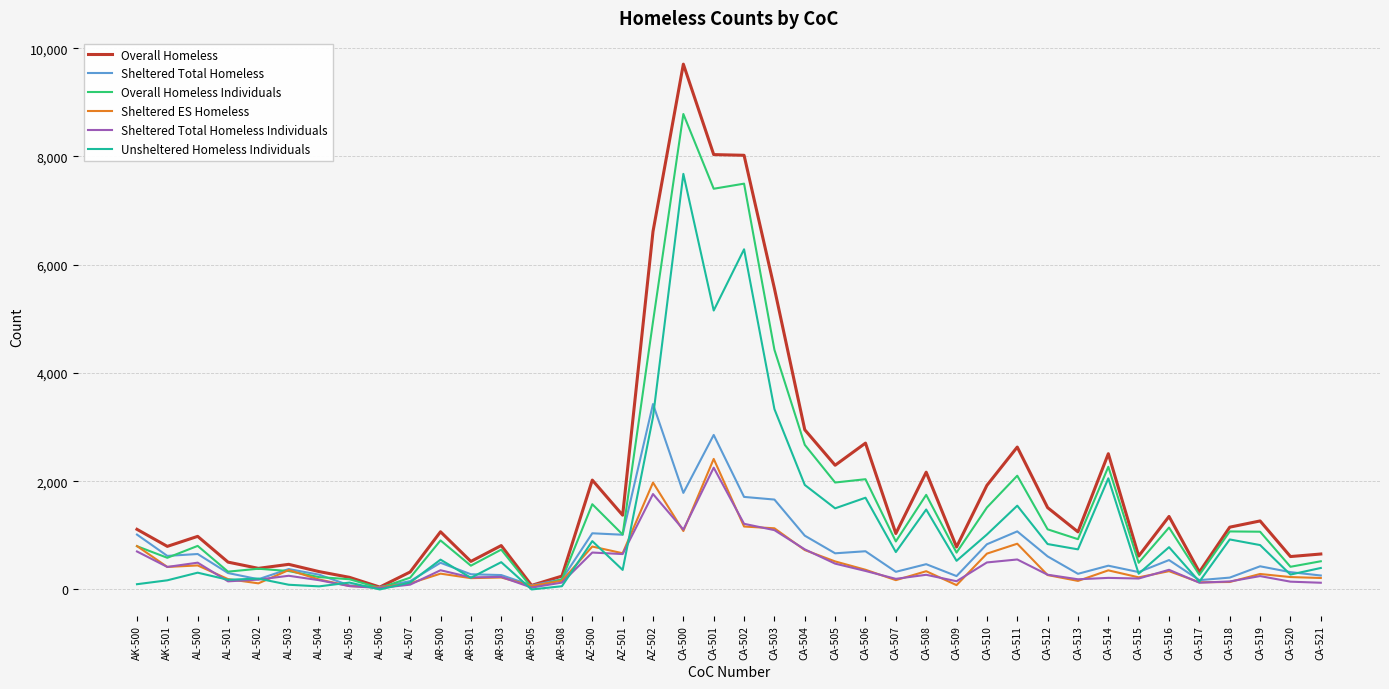

What is the total value across all series at CA-519?

4114